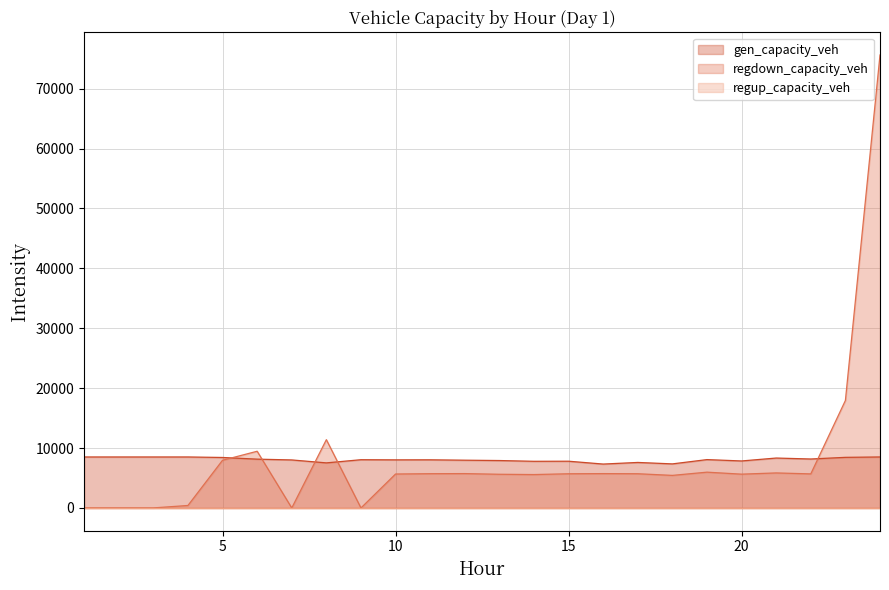

At which category does the chart reach its minimum across all series?

7